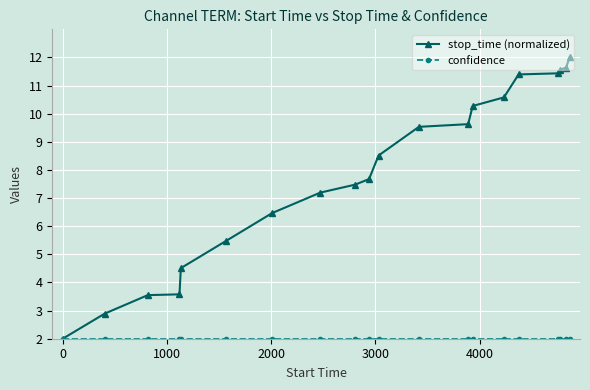

Which series has the largest total across all categories?

stop_time (normalized)